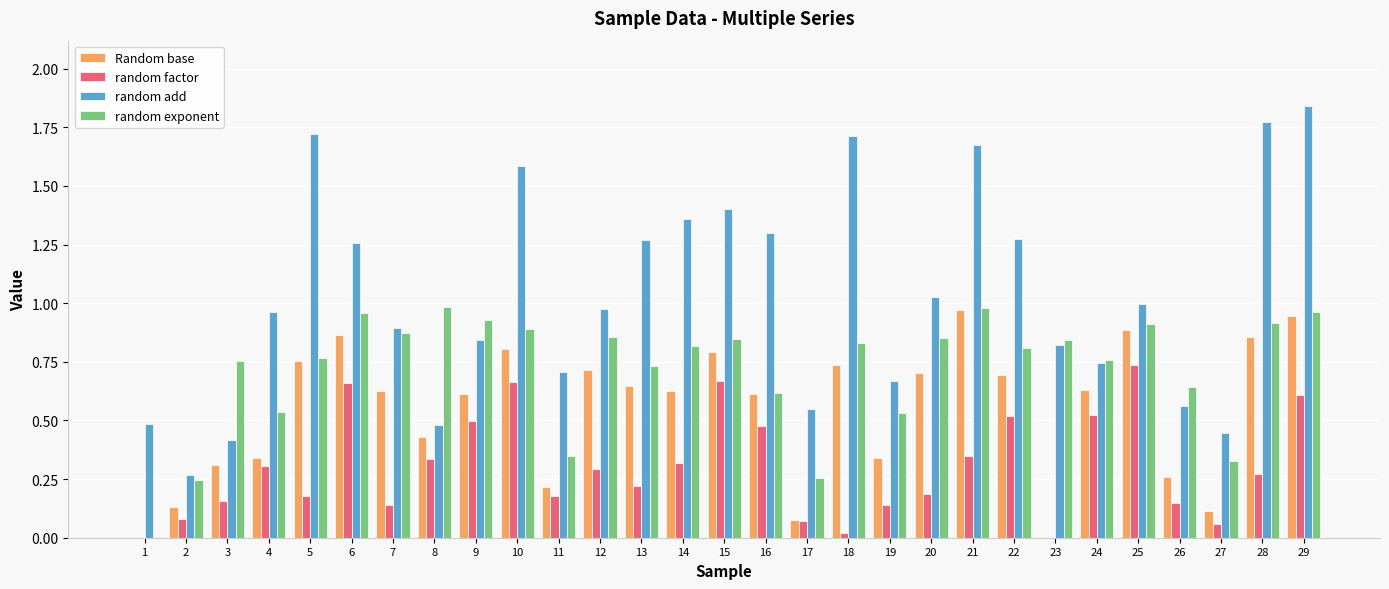

Is it true that Random base equals 0.5 at 15?

False